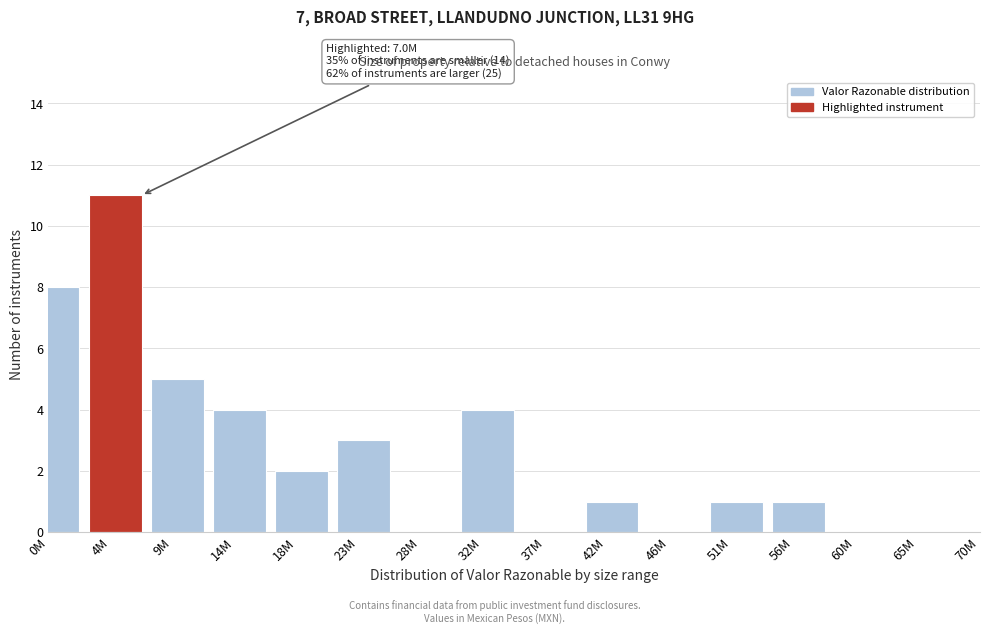

Reading right to left, transcribe all the data shown in this chart.

65M=0	60M=0	56M=1	51M=1	46M=0	42M=1	37M=0	32M=4	28M=0	23M=3	18M=2	14M=4	9M=5	4M=11	0M=8